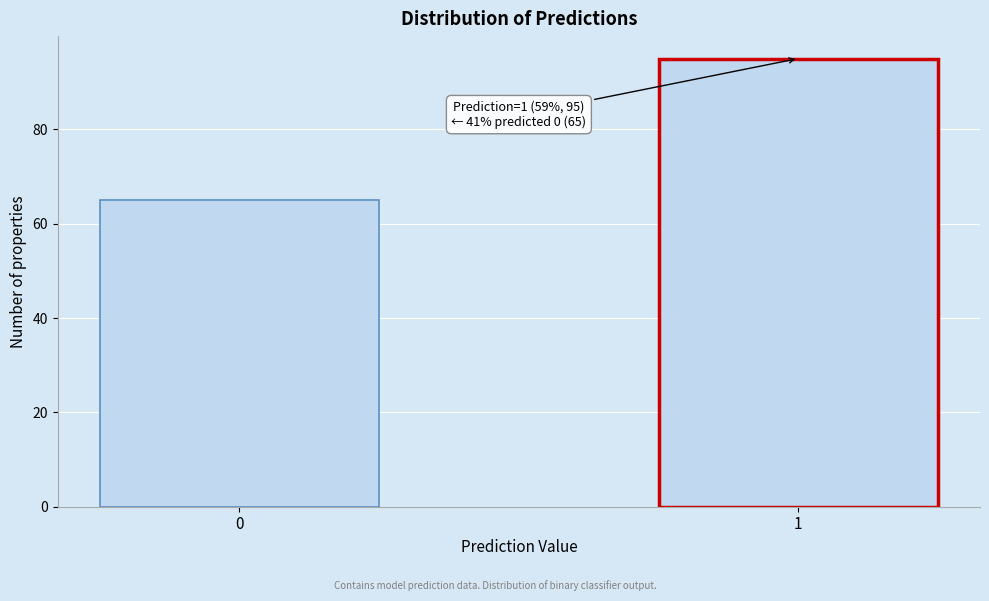

Reading right to left, list all the values displayed in this chart.

95	65